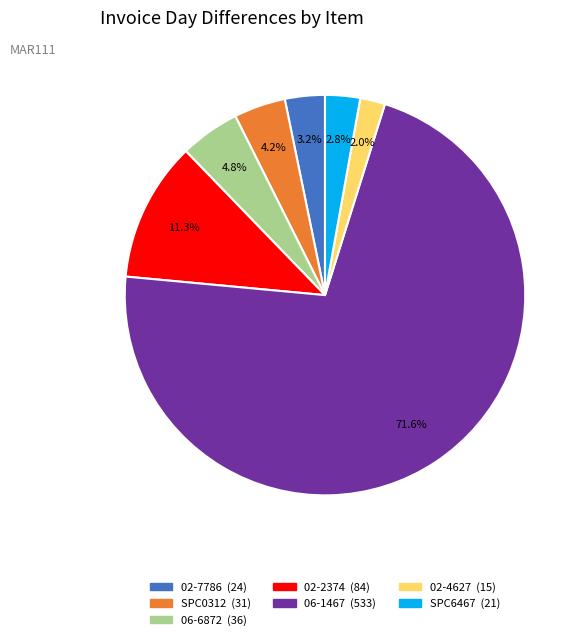

Does 02-2374 account for over 50% of the chart?

No